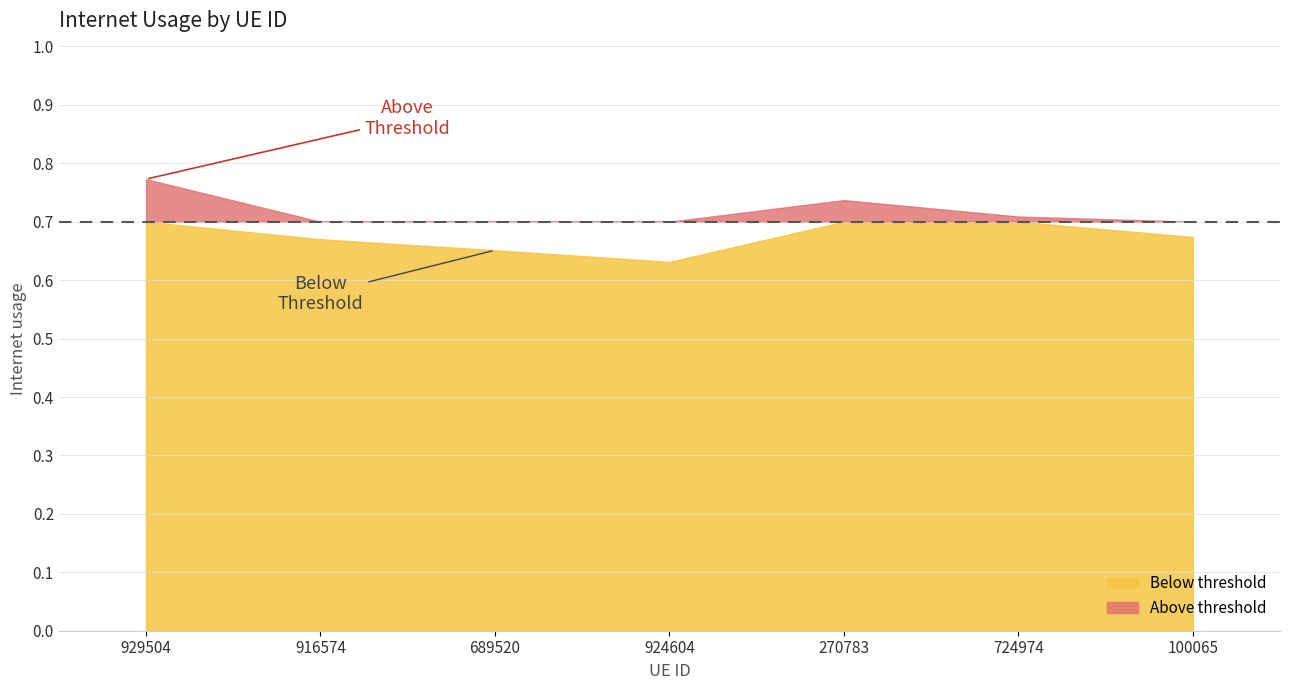

How many values are between 0 and 1?

7